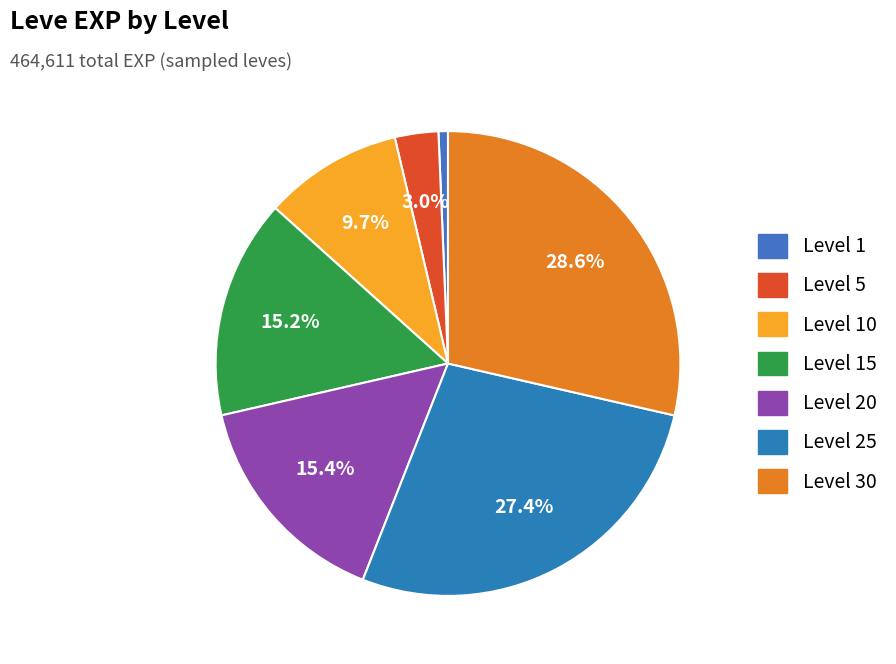

Does any single category account for the majority?

No